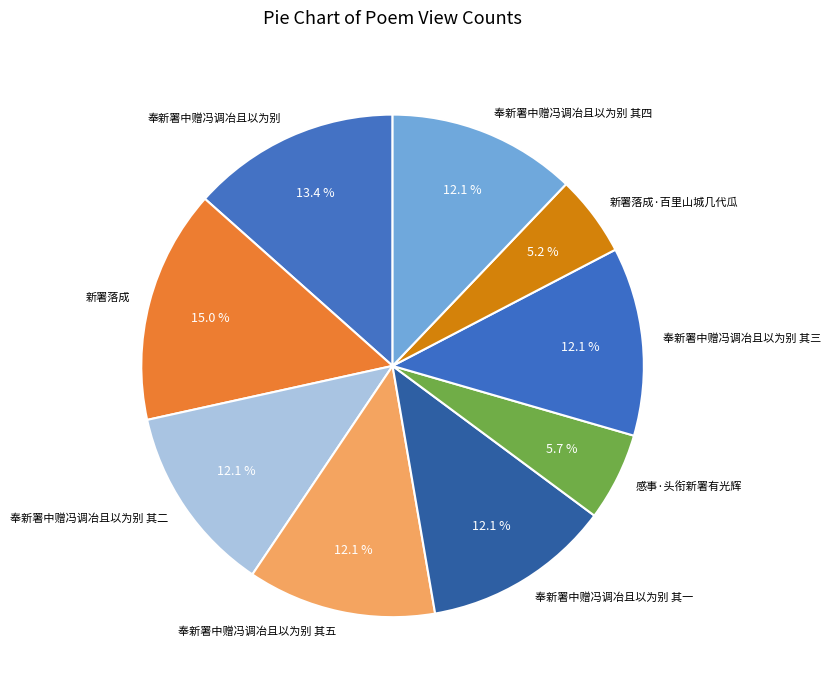

Does 新署落成 represent more than half of the total?

No